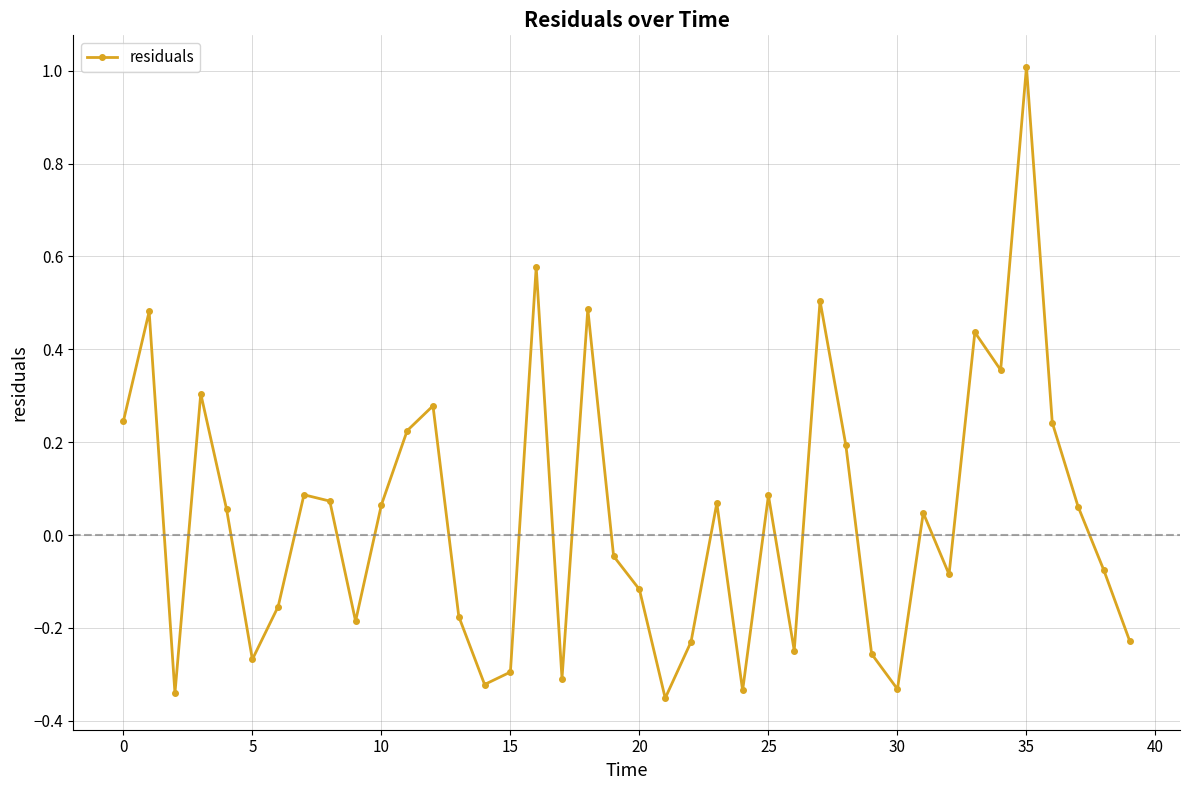

How many series are shown in this chart?

1